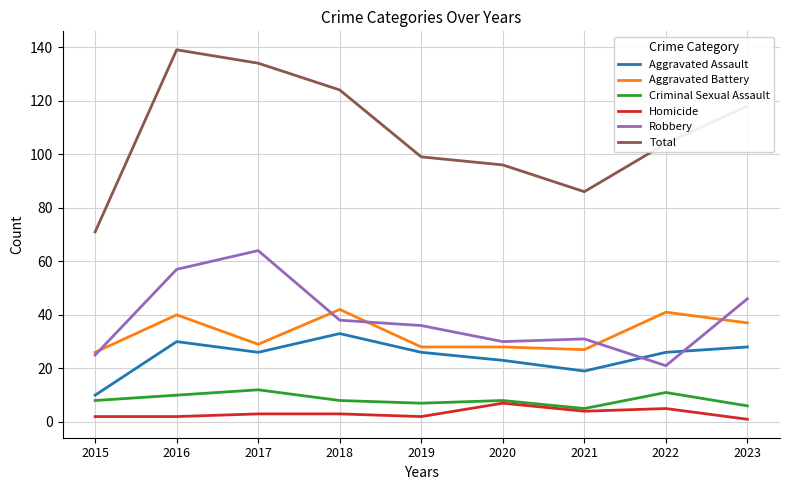

What is the maximum value shown in the chart?

139